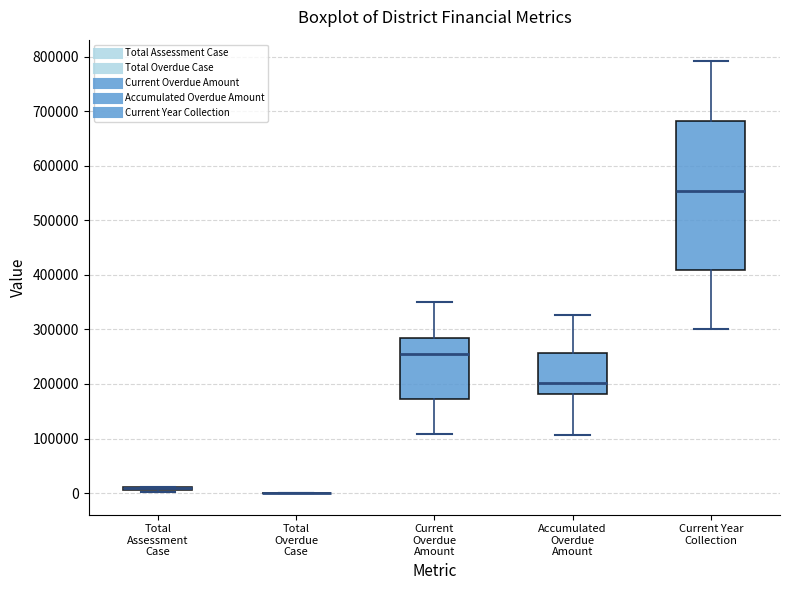

Where is the lower edge of the box for Current Year Collection on the y-axis? The values are not printed on the chart, so give them approximately, as read against the axis.

410000